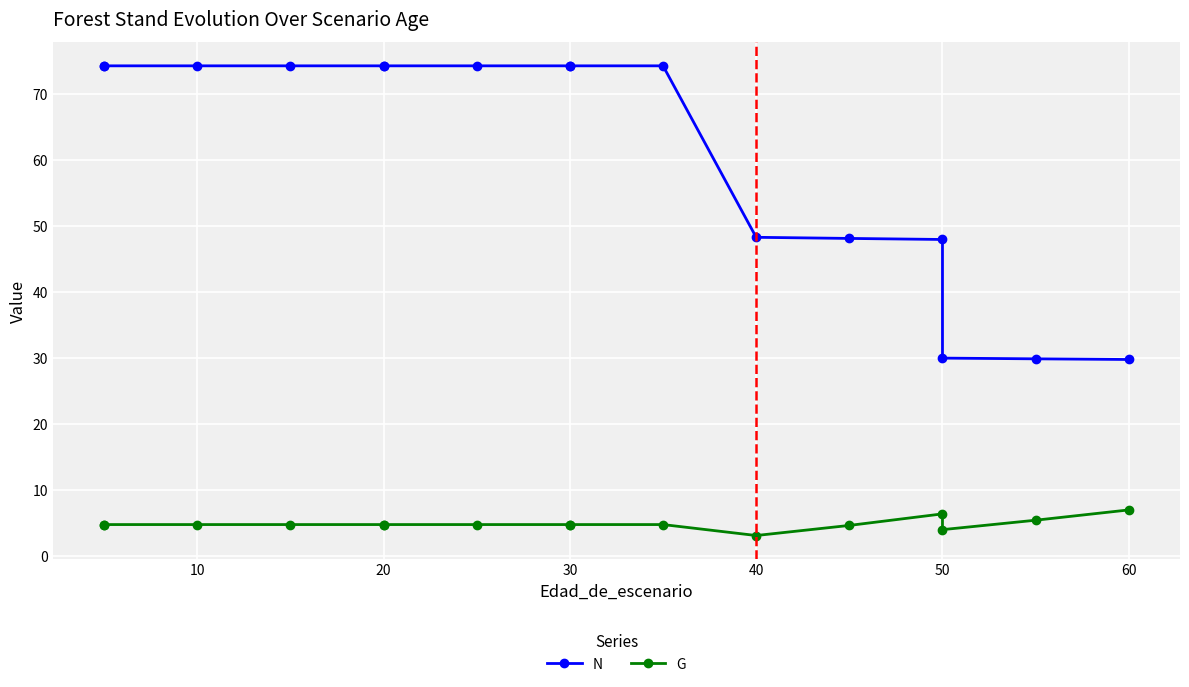

What is the lowest value of the G series?

3.1